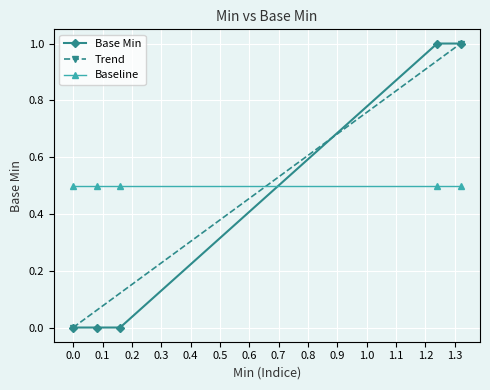

List the labels in order of value, largest first.

1, 1, 0, 0, 0